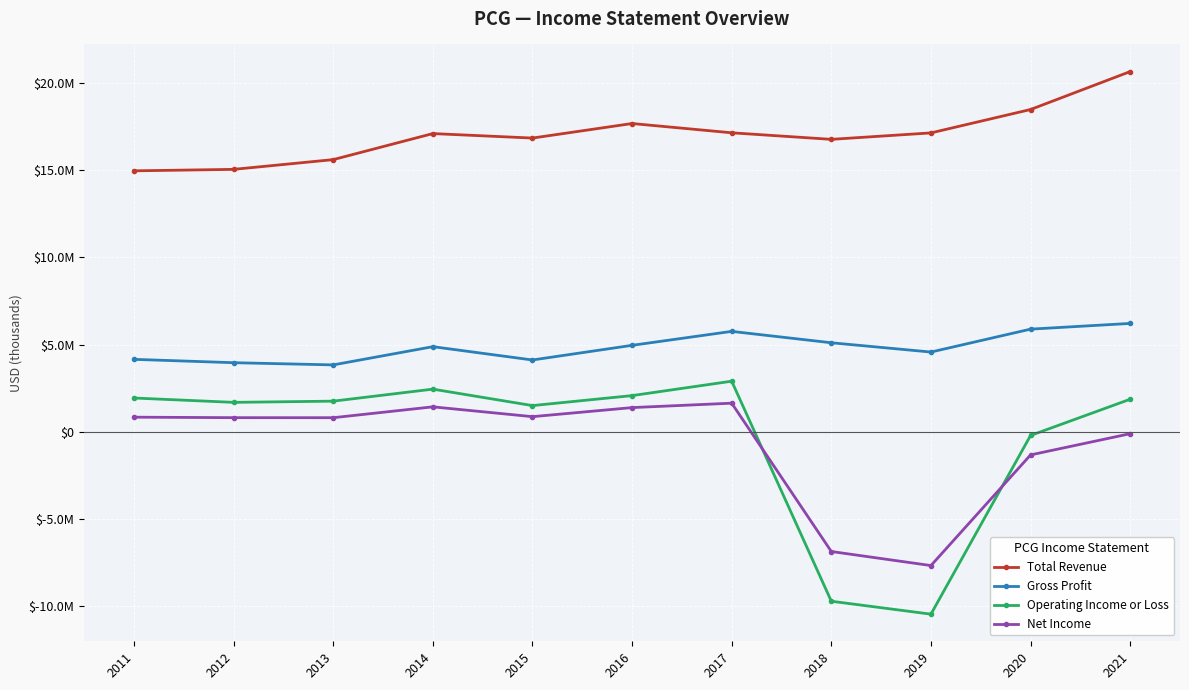

What is the difference between the Operating Income or Loss values at 2019 and 2021?

12312000